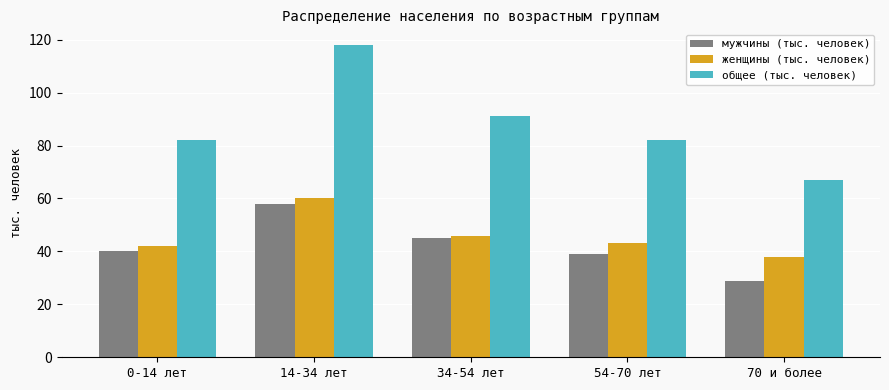

How many groups of bars are there?

5